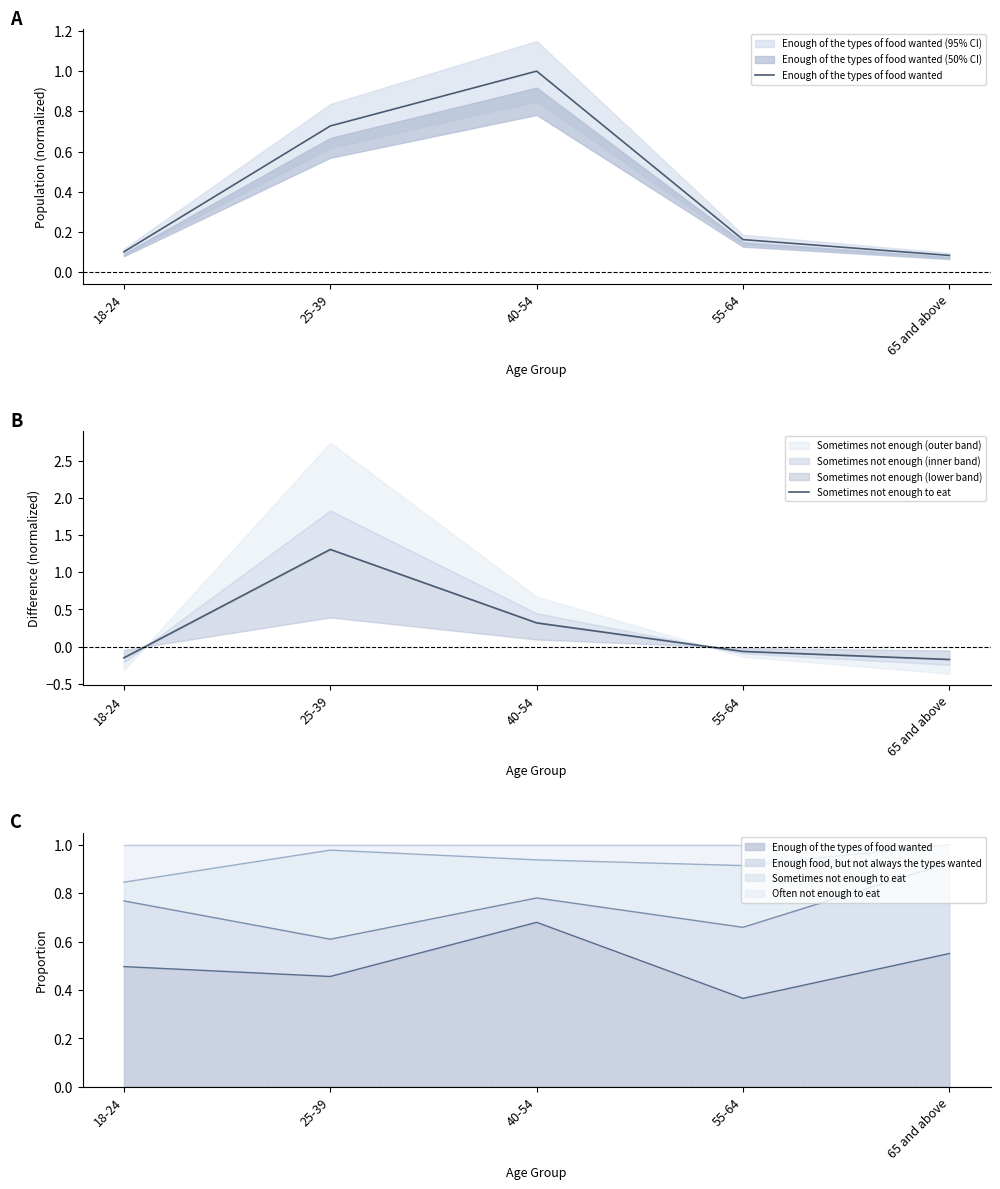

Count the number of data series in this chart.

6